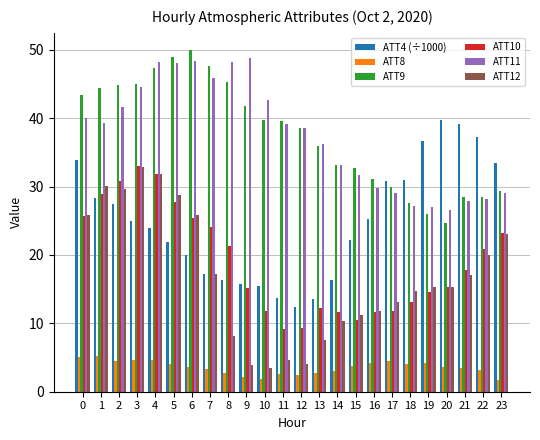

What is the maximum value for ATT9?

50.0